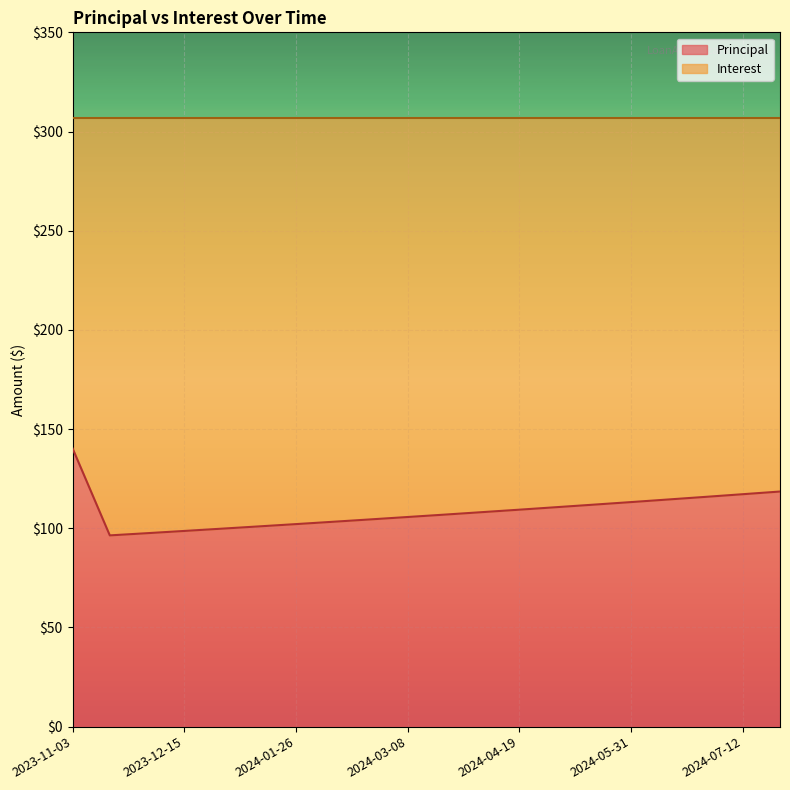

What is the minimum value shown in the chart?

96.4